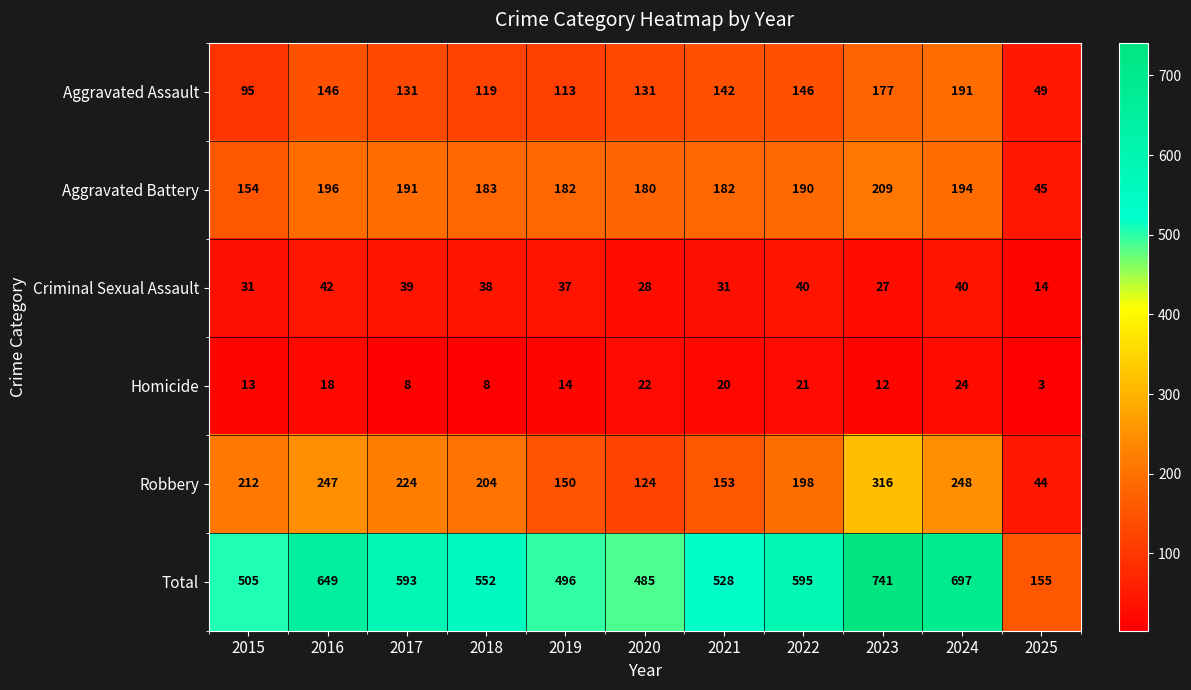

What value does the Robbery series have at 2015?

212